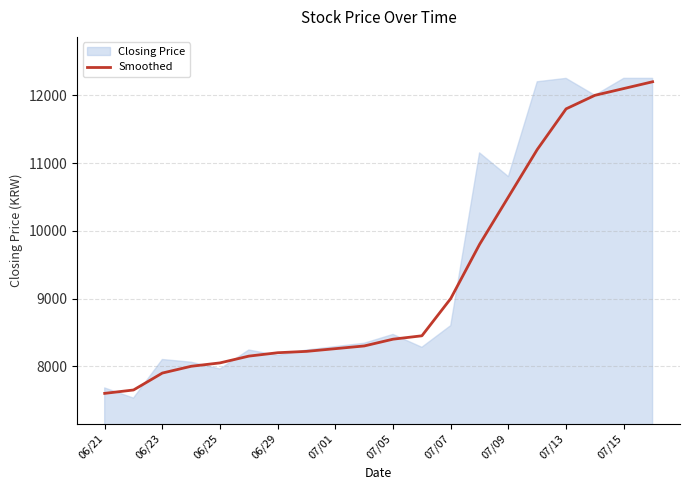

What is the greatest value displayed?

12200